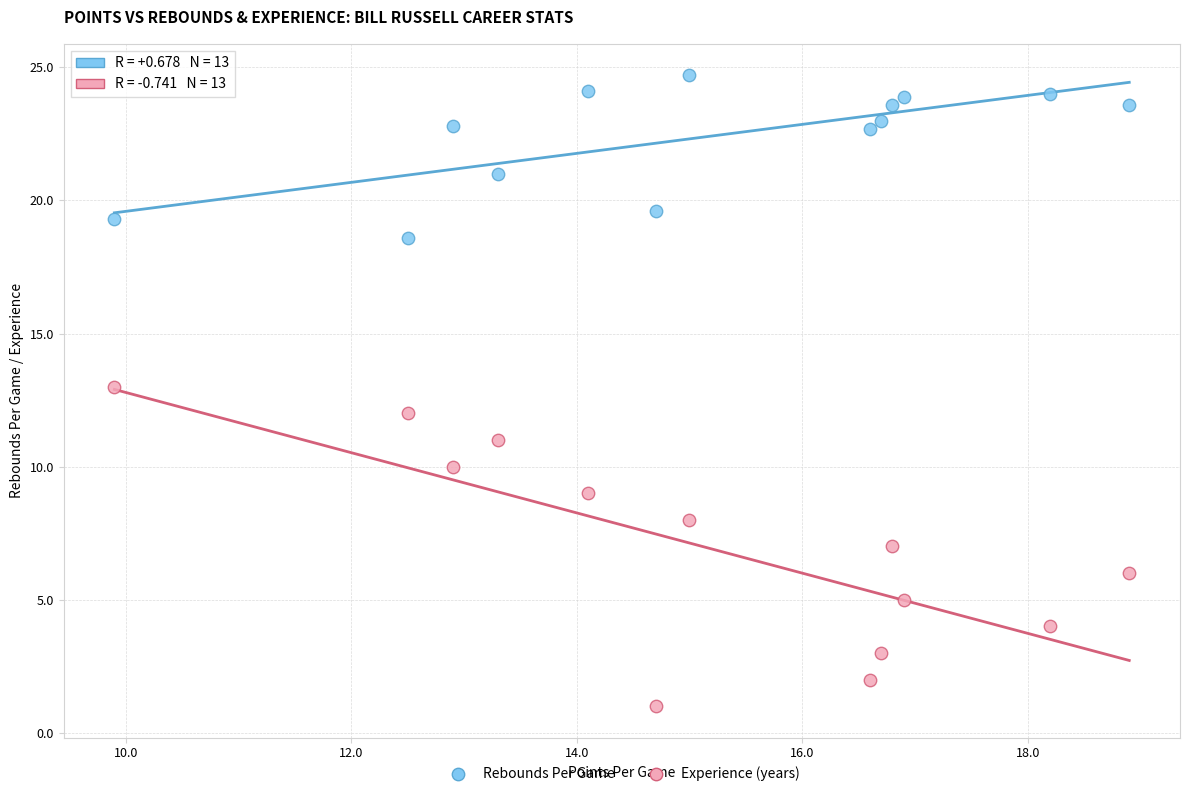

Across all data points, what is the range of Y values (max minus min)?

23.7